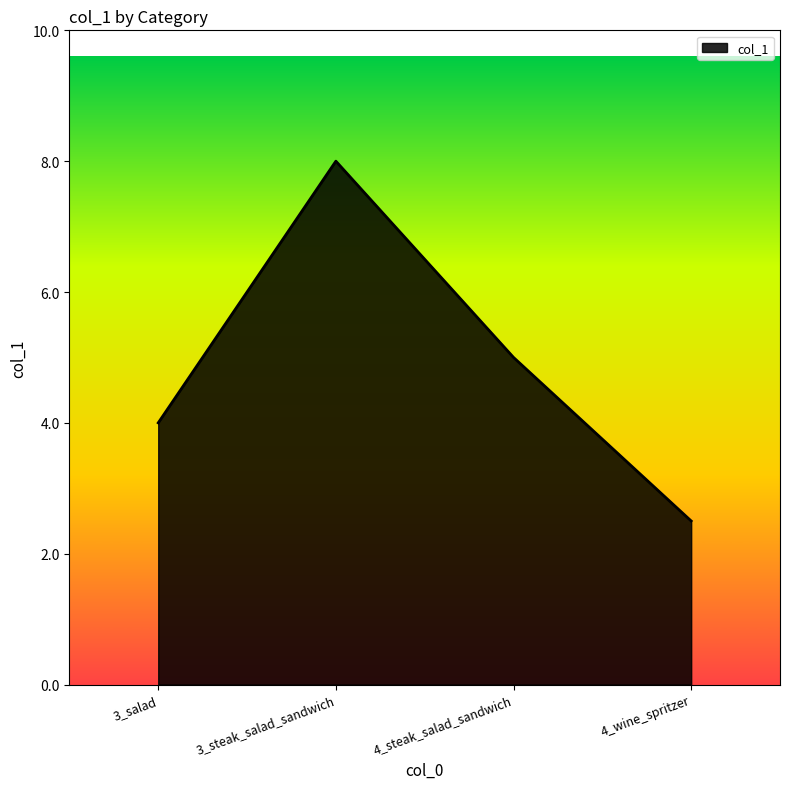

Where is the data nearest to the value 5?

4_steak_salad_sandwich